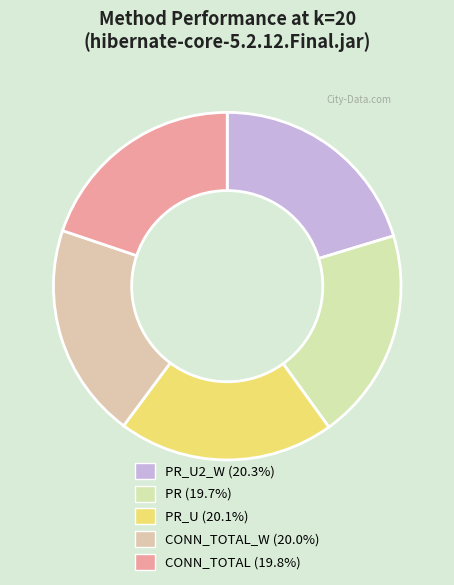

What is the largest slice in the pie chart?

PR_U2_W